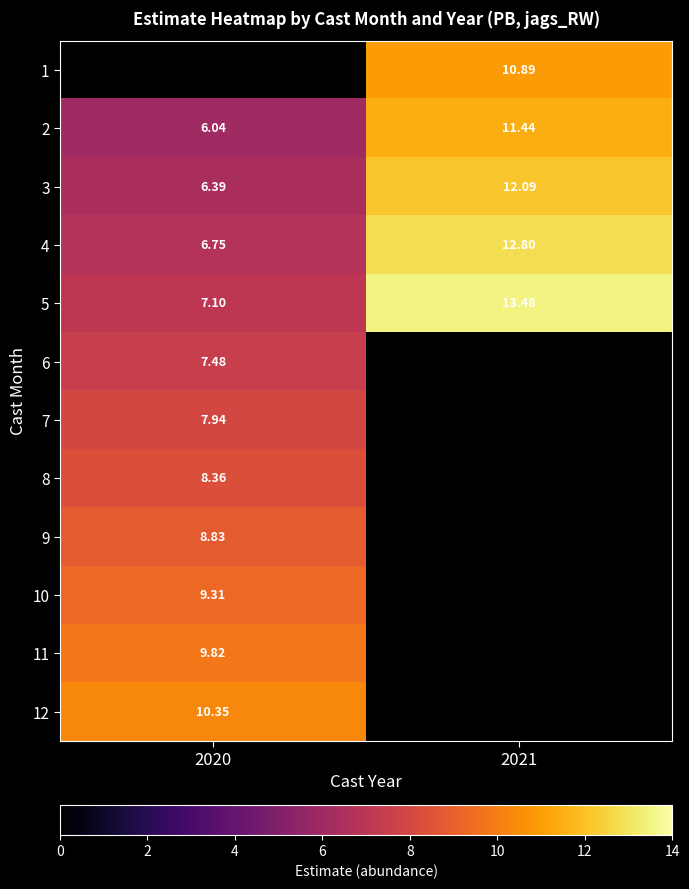

Is the value of 2 at 2020 greater than the value of 7 at 2020?

No